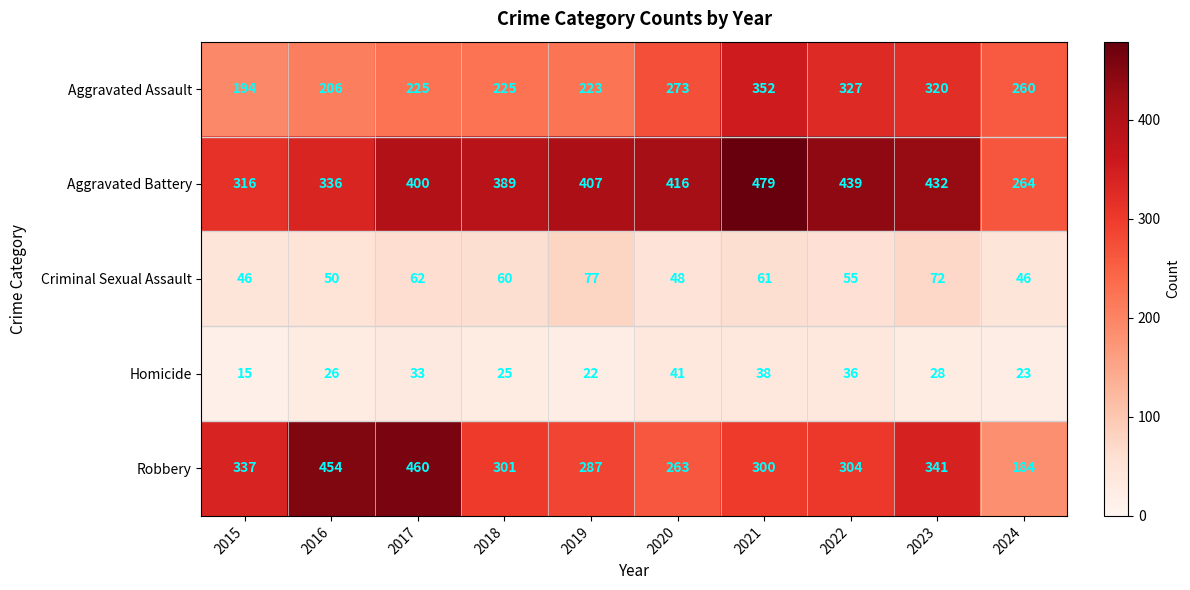

Which category has the lowest value across all series?

2015